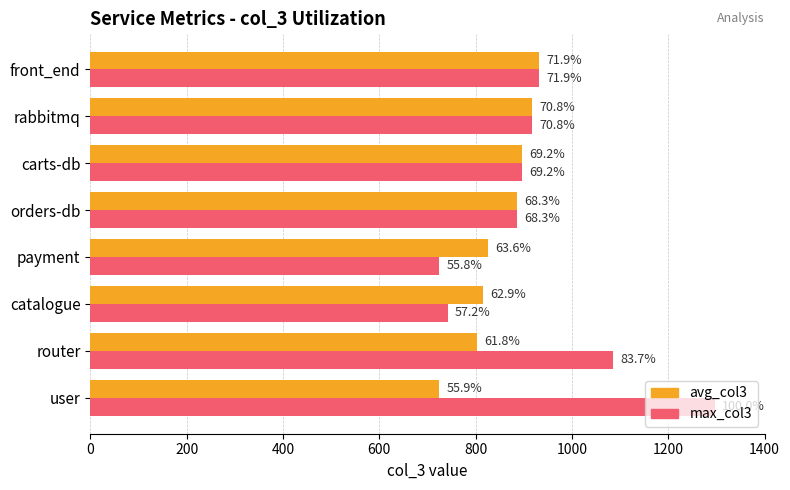

Which series has the largest range (max minus min)?

max_col3